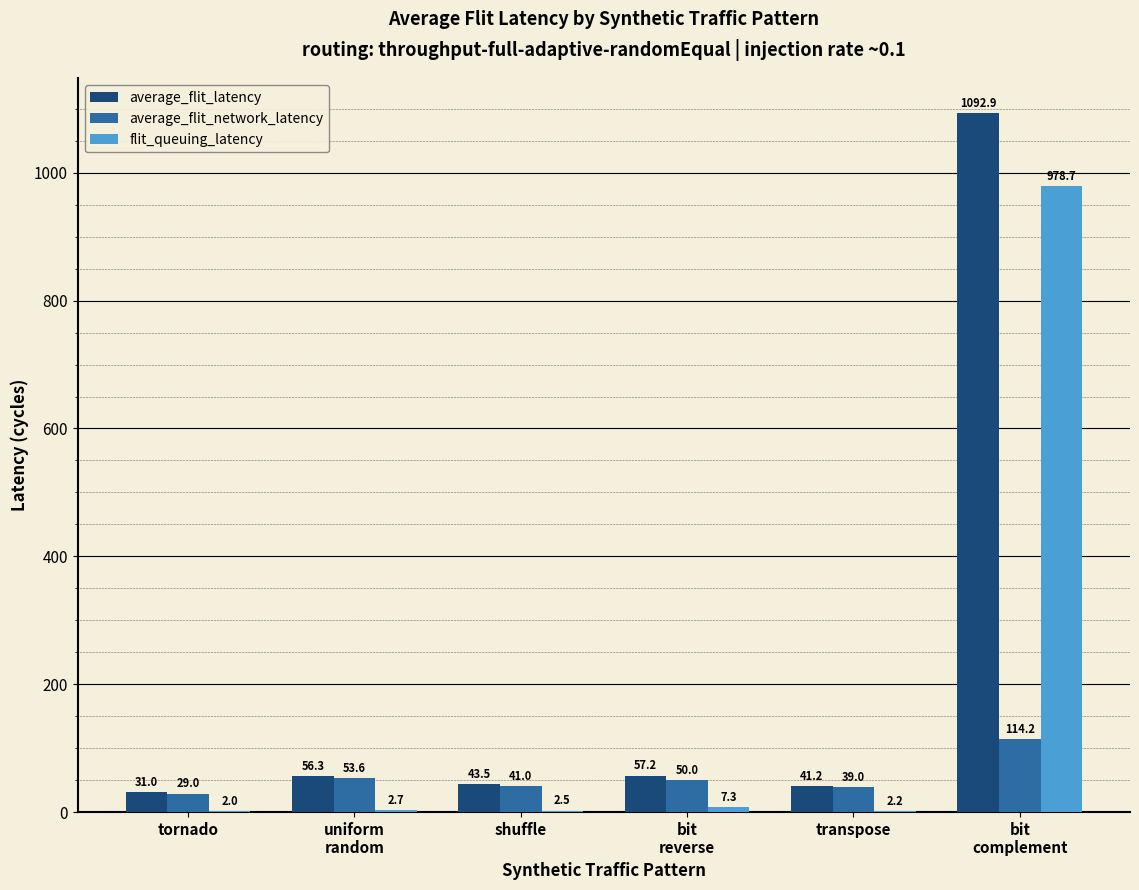

What is the maximum value shown in the chart?

1092.9